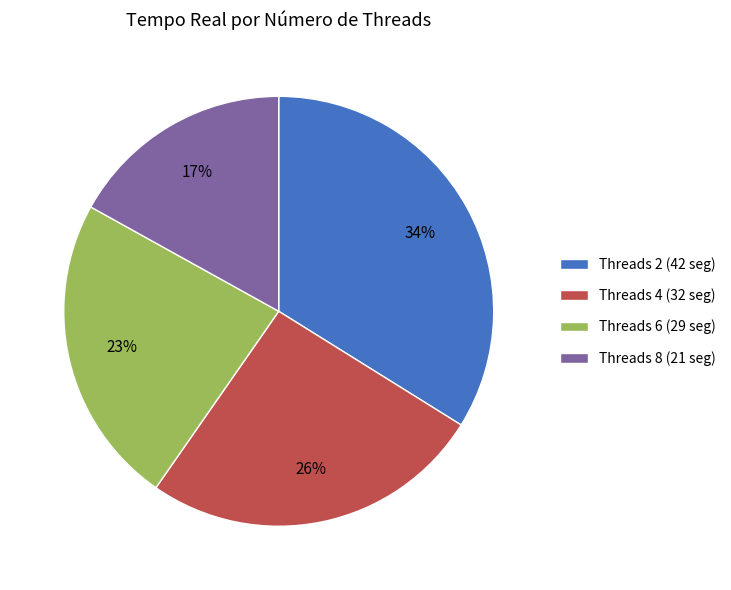

How many slices are in this pie chart?

4